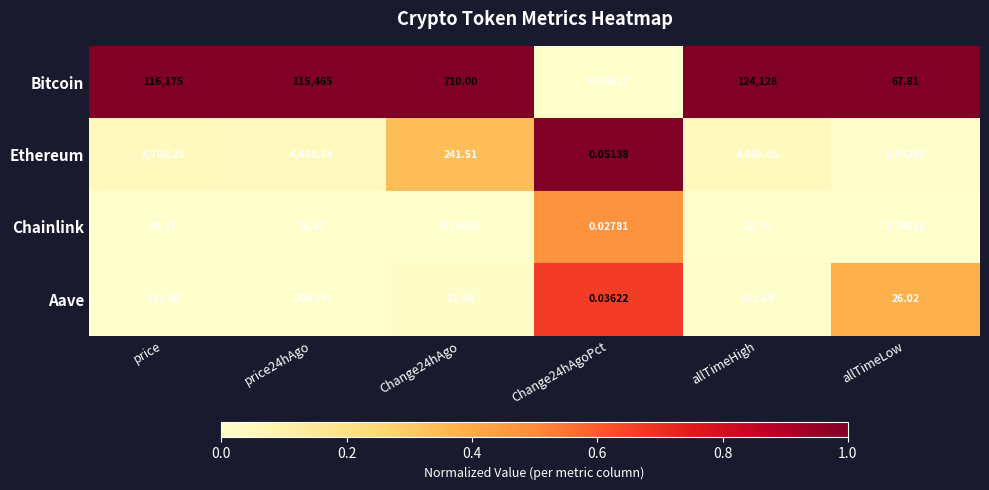

At which category is the sum across all series the highest?

allTimeHigh